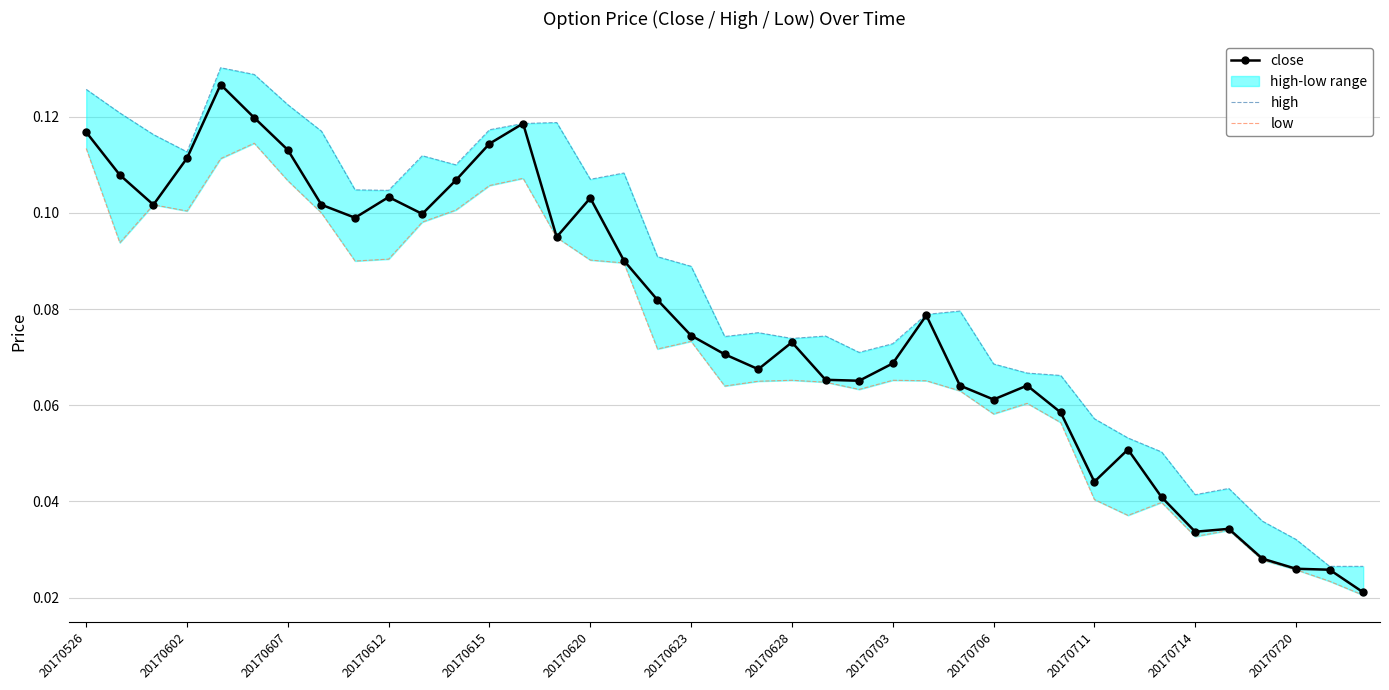

True or false: close has a value of 0.0 at 20170526.

False